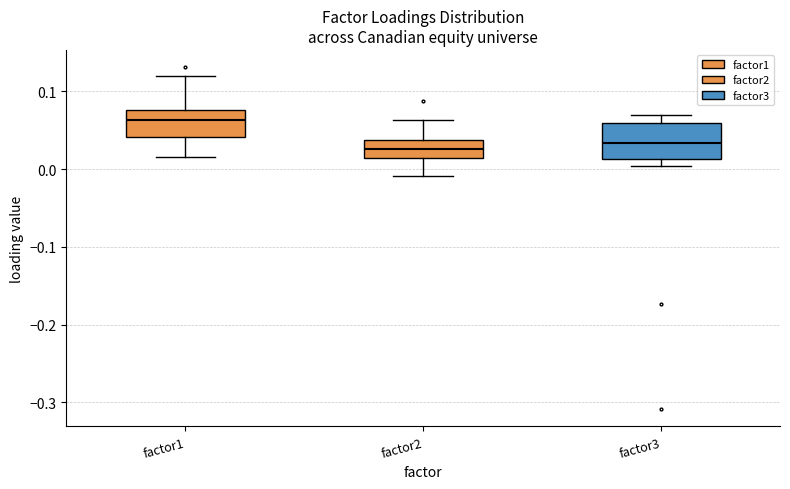

Which box has the highest median line?

factor1